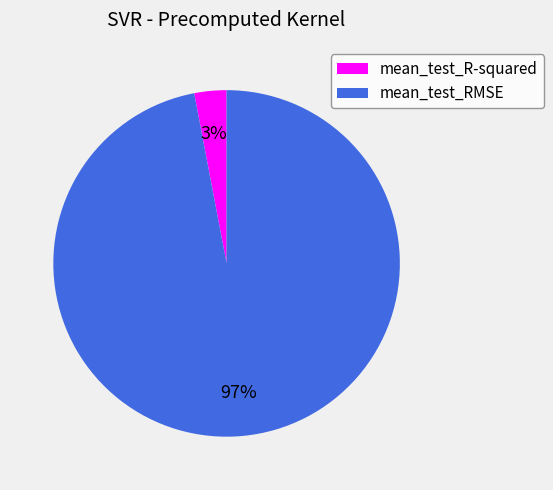

Between mean_test_RMSE and mean_test_R-squared, which is larger?

mean_test_RMSE